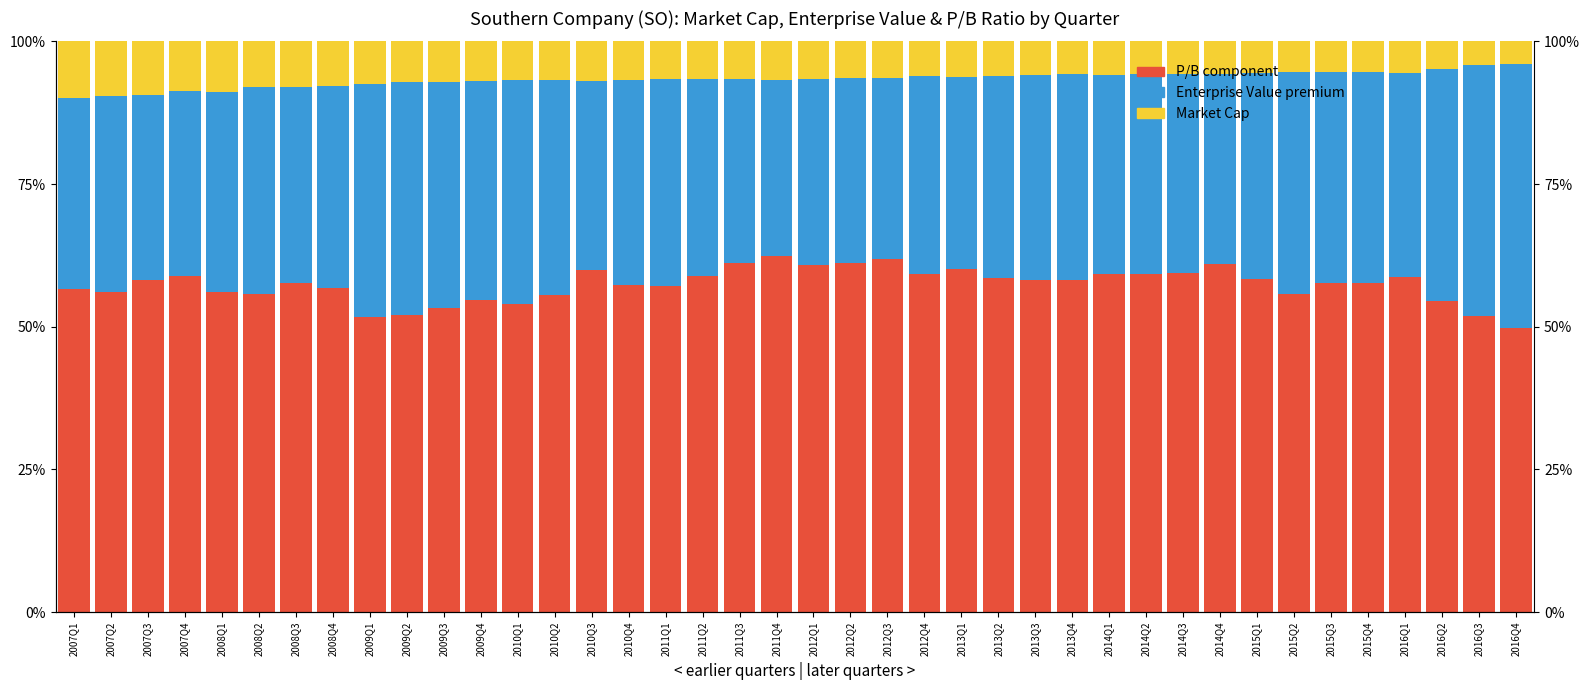

How many distinct data groups are displayed?

3